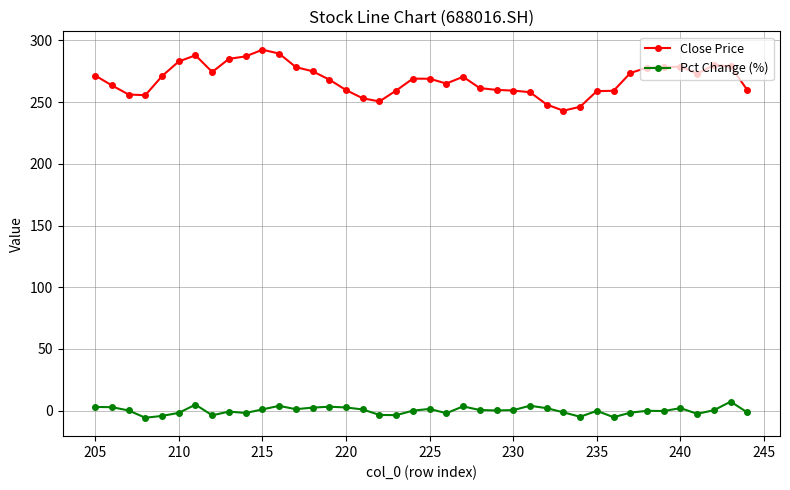

How many interior local valleys does the Close Price series have?

6